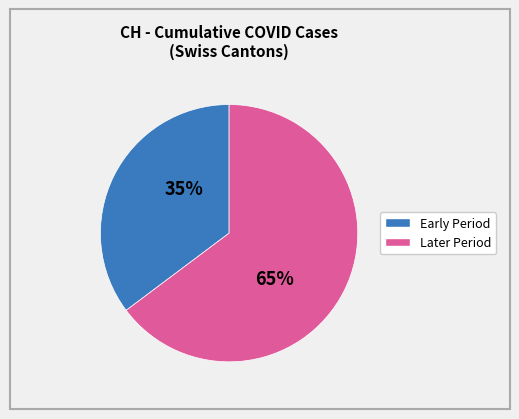

To the nearest percent, what is the difference between the largest and smallest slice percentages?

30%